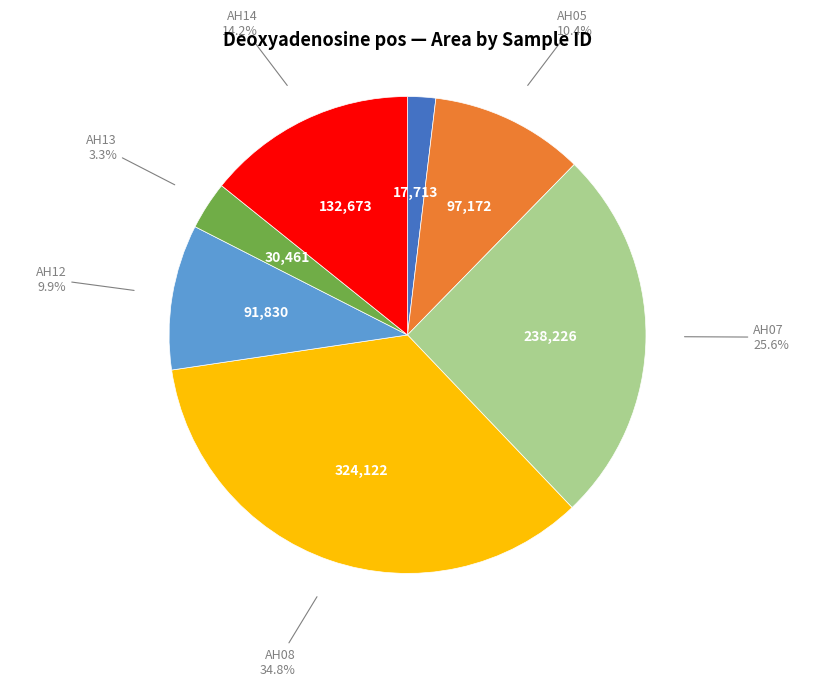

To the nearest percent, what is the difference between the largest and smallest slice percentages?

33%